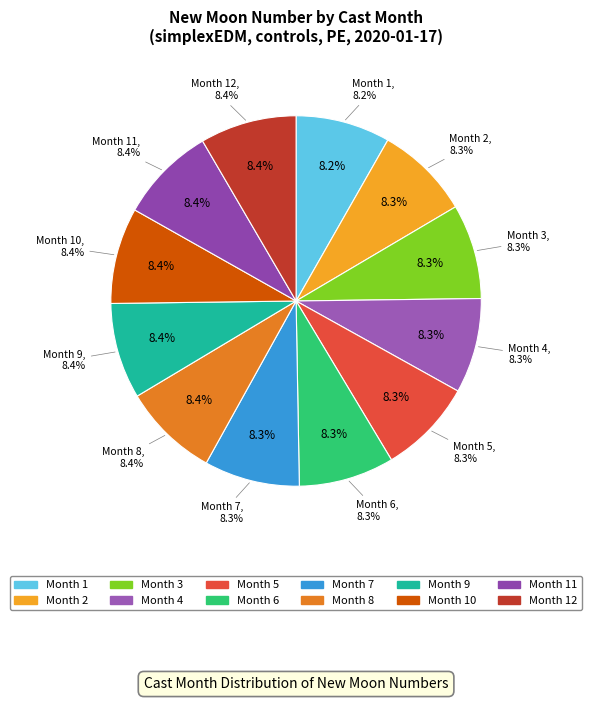

Is 7 the majority of the pie?

No